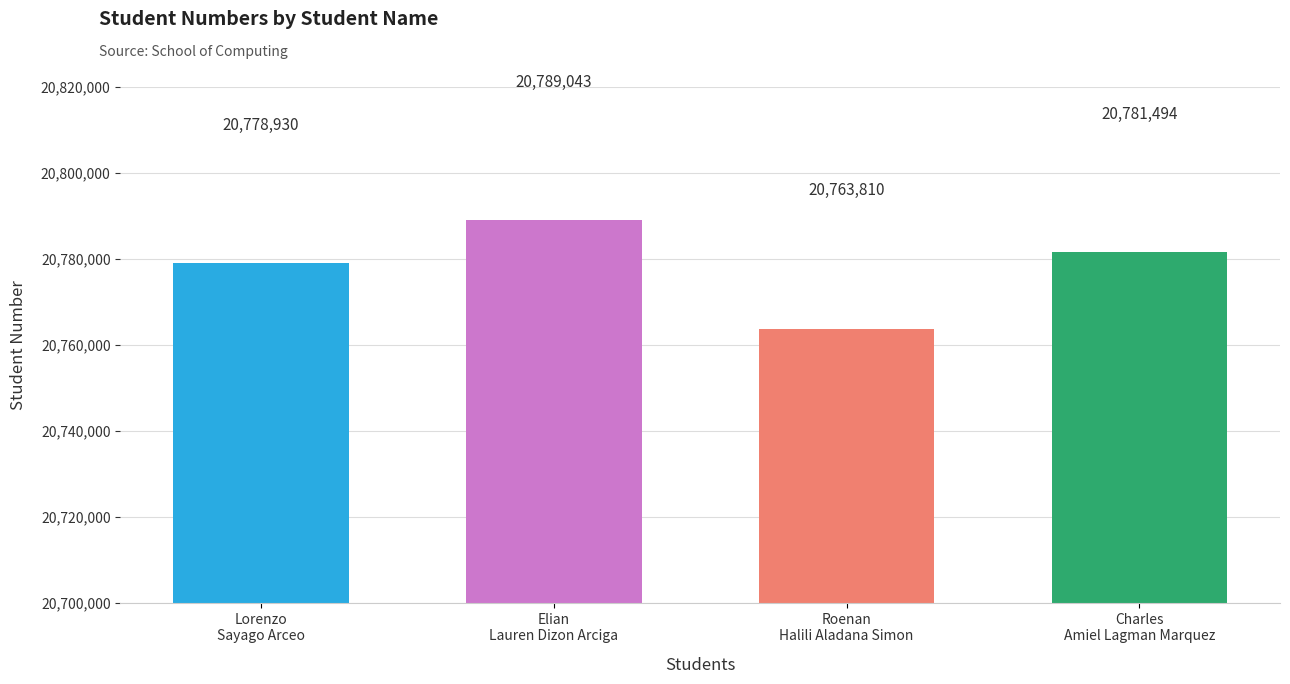

What is the sum of the values at Charles
Amiel Lagman Marquez and Lorenzo
Sayago Arceo?

41560424